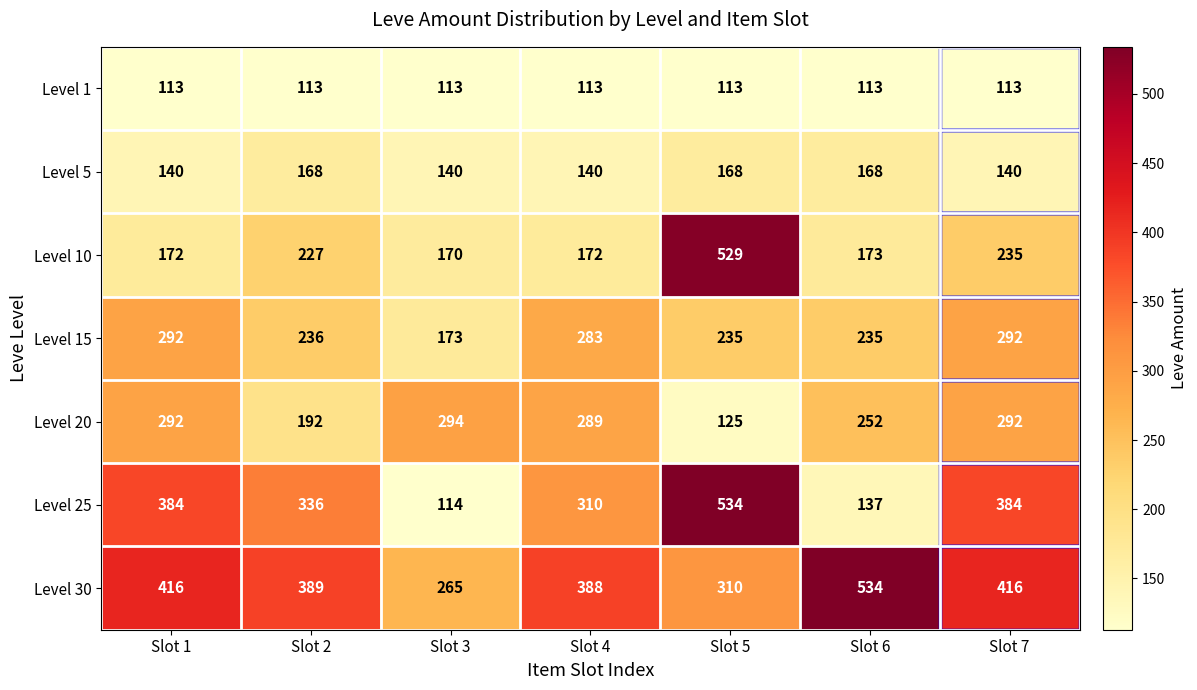

What is the difference between the highest and lowest values at Slot 3?

181